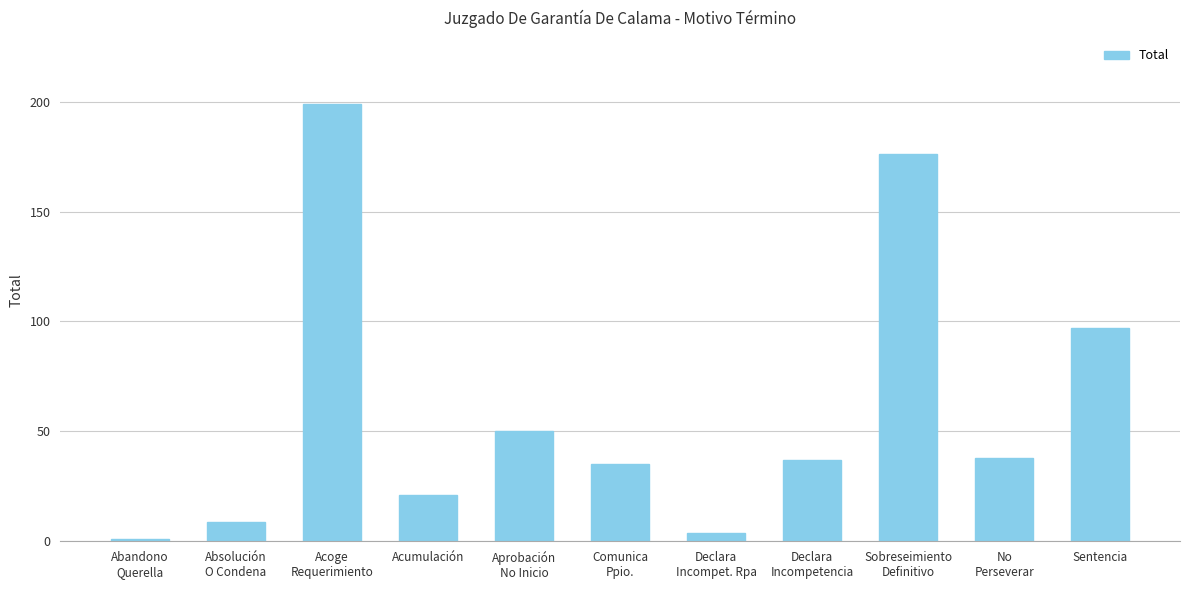

What is the difference between the maximum and minimum values?

198